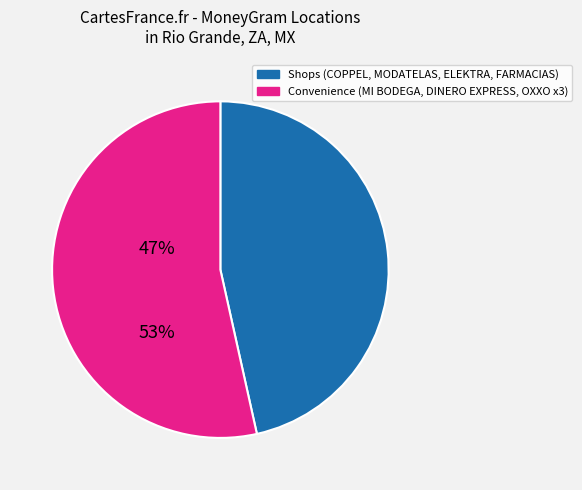

Is there any slice that represents more than half of the pie?

Yes